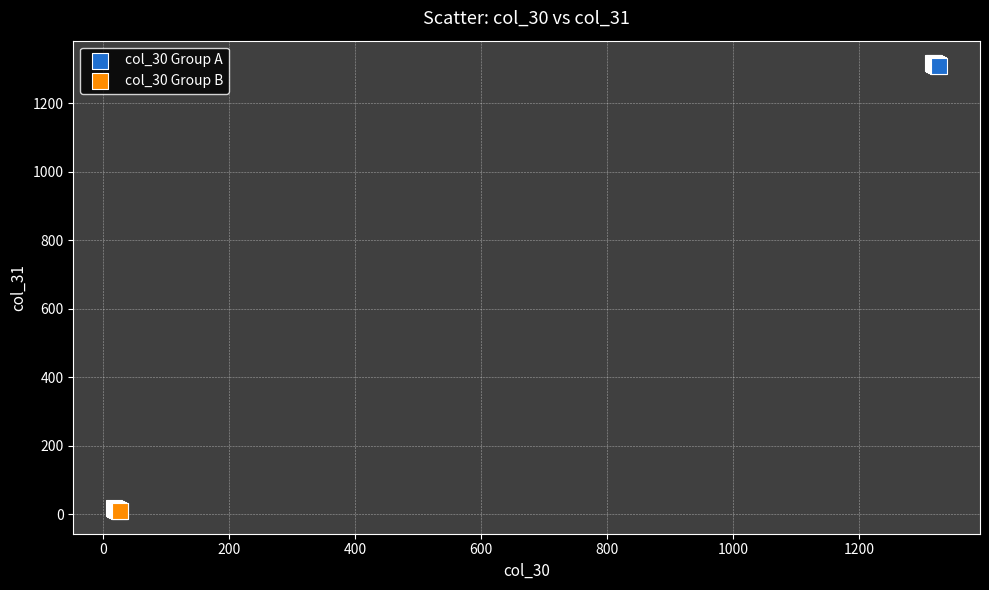

Which series contains the highest Y value?

col_30 Group A